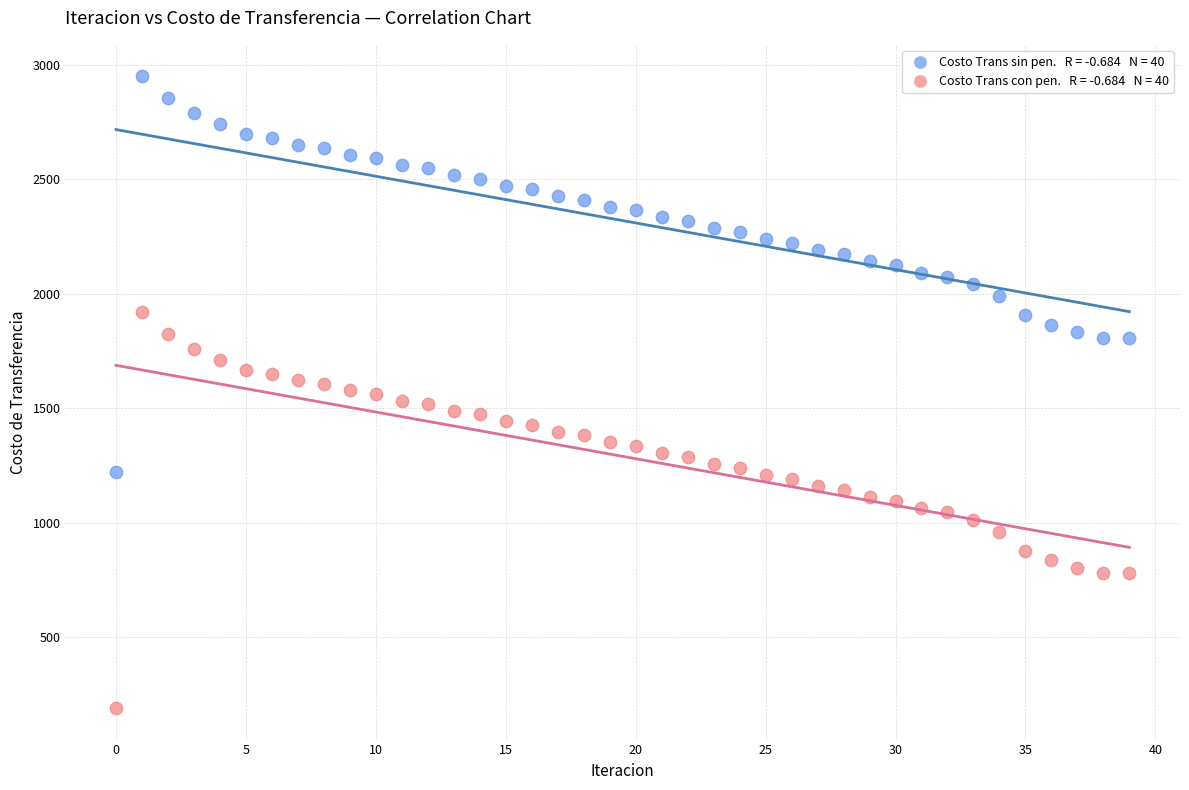

Across all data points, what is the range of Y values (max minus min)?

2756.4